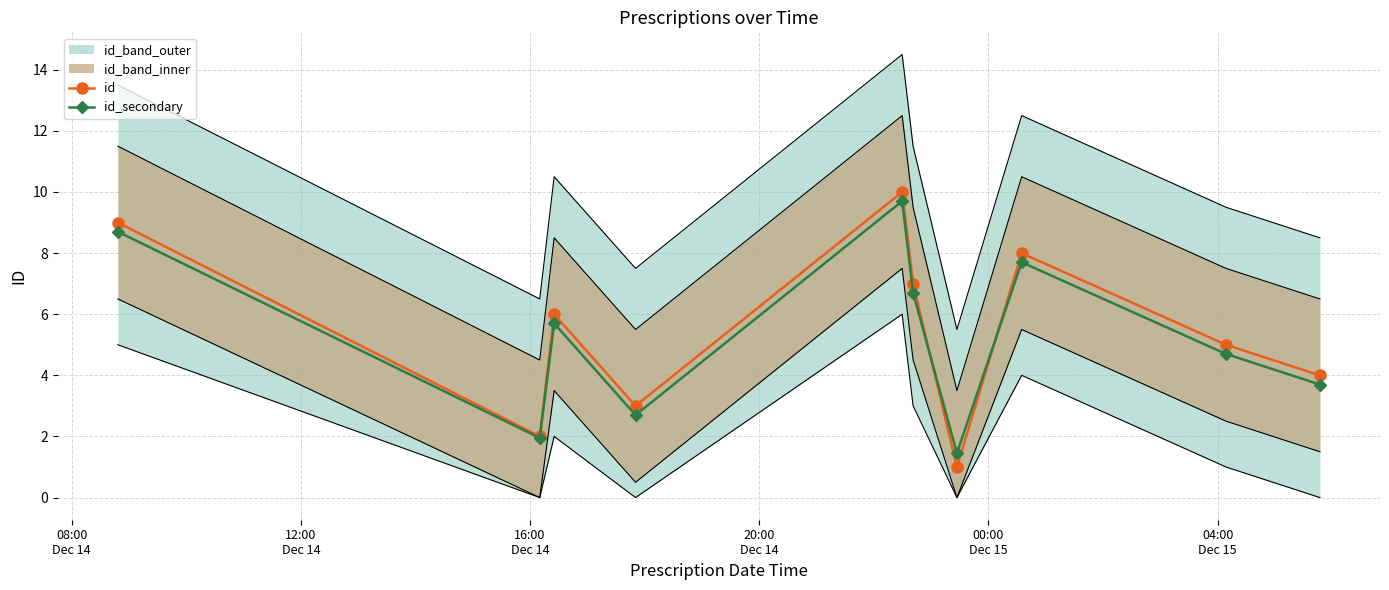

After their last crossing, which series has the higher values: id_secondary or id?

id